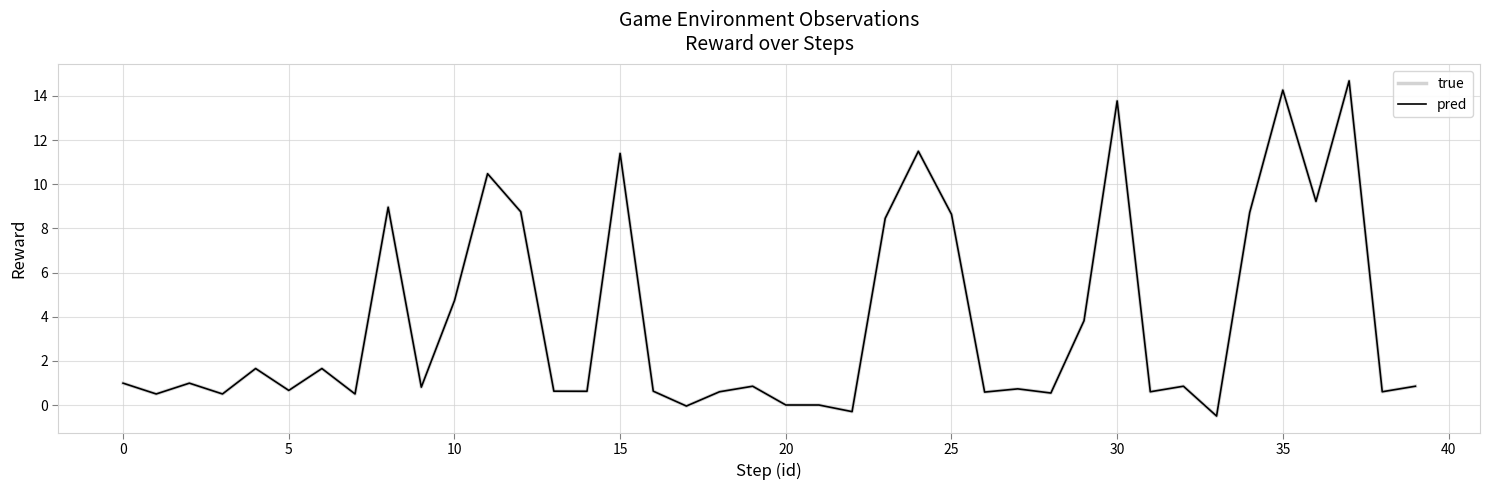

Does the chart display data point markers on the line(s)?

No